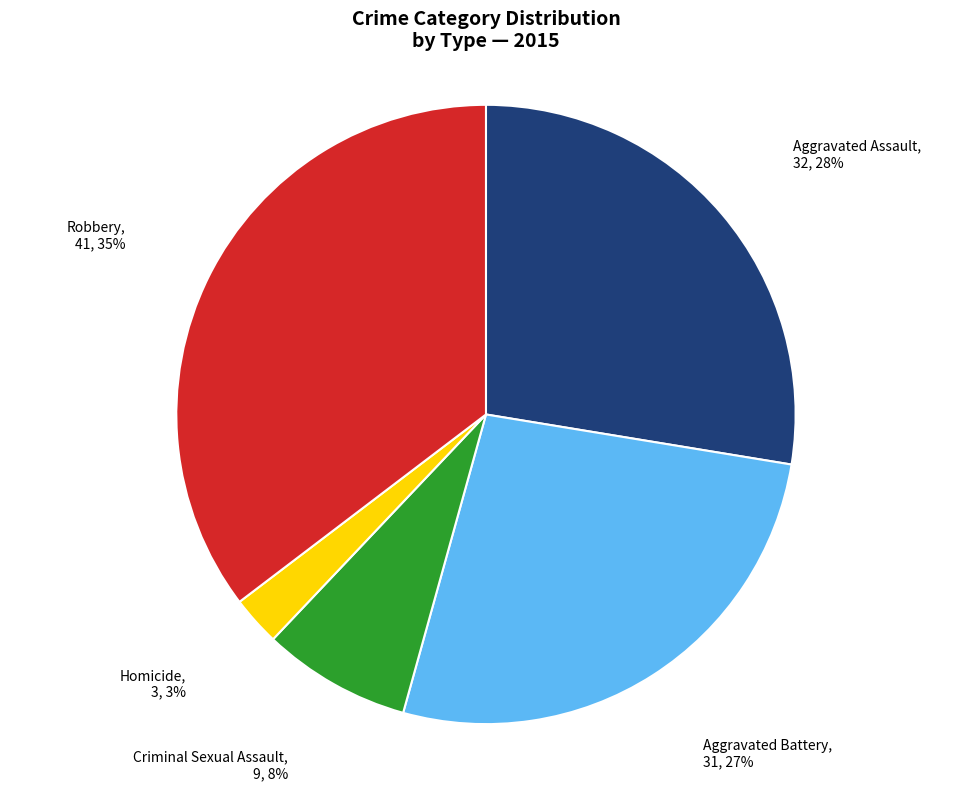

Between Criminal Sexual Assault and Aggravated Battery, which is larger?

Aggravated Battery